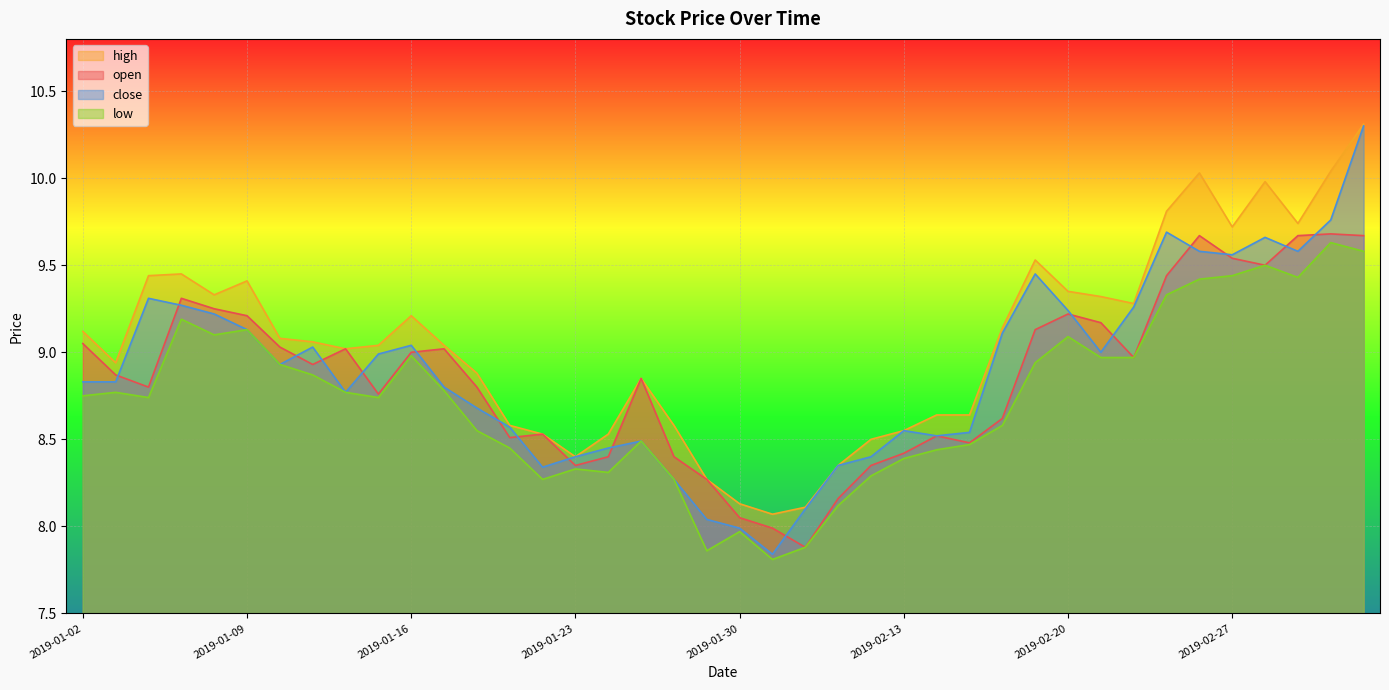

True or false: open and high intersect in this chart.

False